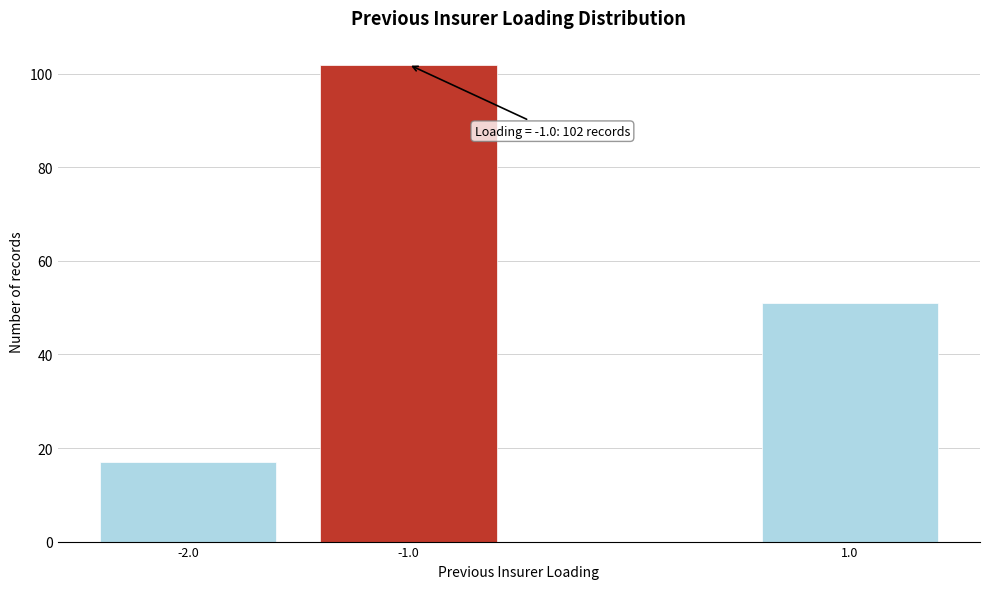

Reading right to left, list all the values displayed in this chart.

1.0=51	-1.0=102	-2.0=17